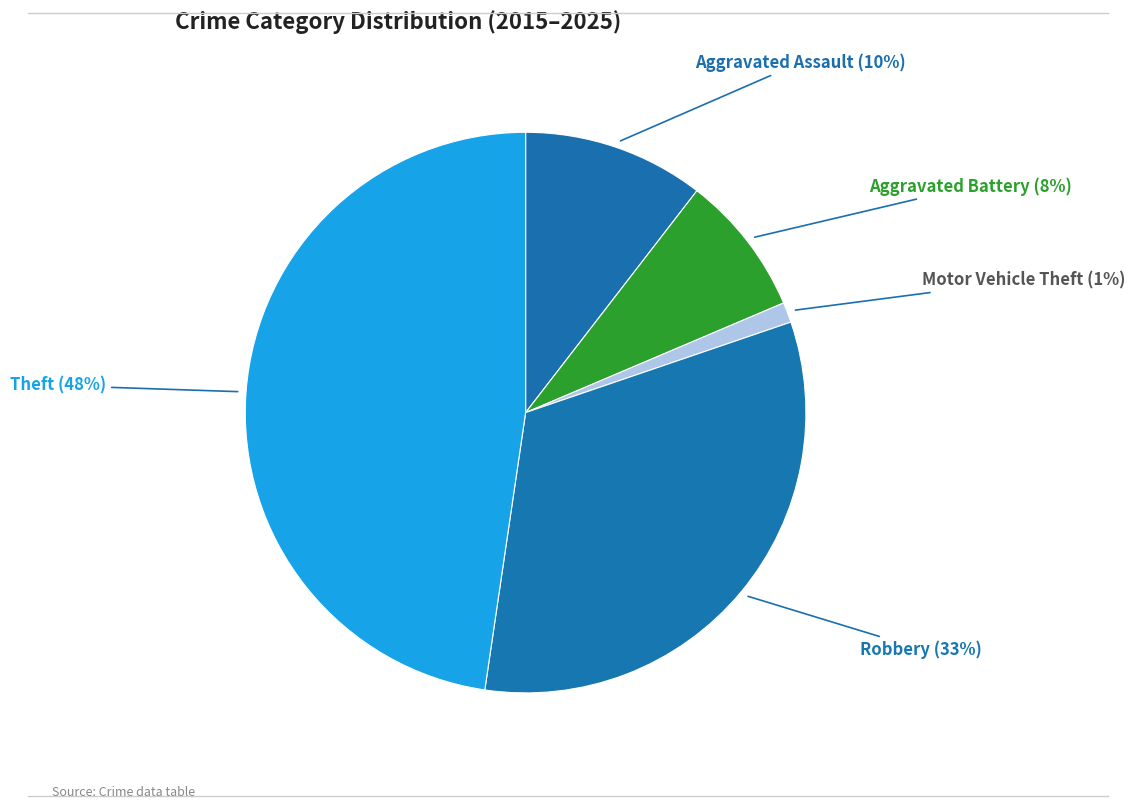

Which has a higher value, Theft or Aggravated Assault?

Theft